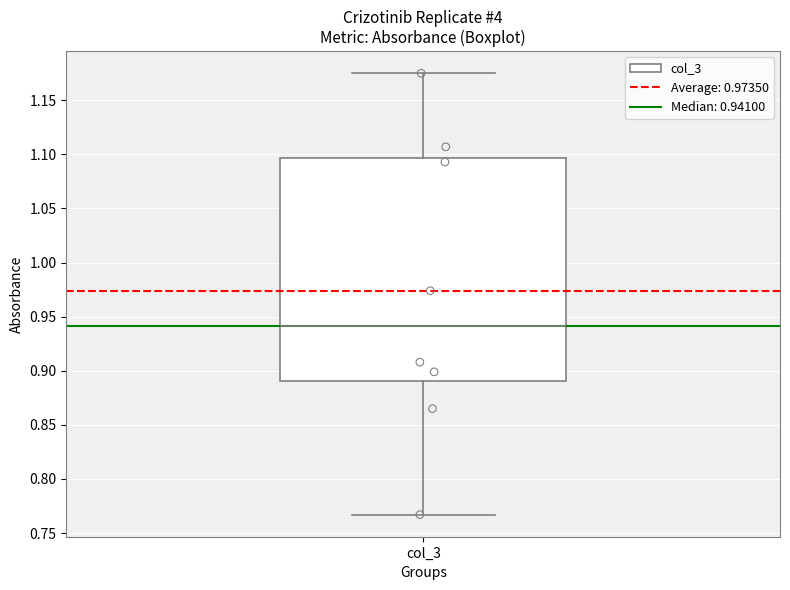

Transcribe this box plot: give where the median line is, the range the box spans, and where the two whiskers end, as read against the y-axis. The values are not printed on the chart, so give them approximately, as read against the axis.

median 0.940, box 0.890 to 1.095, whiskers 0.765 to 1.175